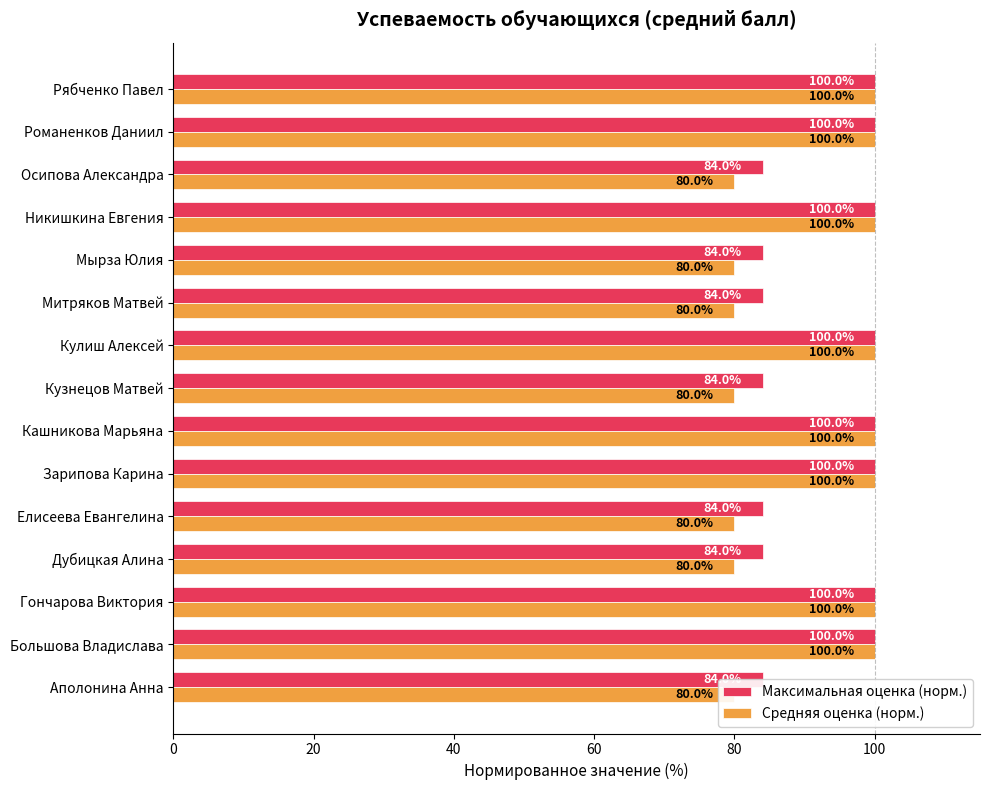

List the series in order of their peak value, highest first.

Максимальная оценка (норм.), Средняя оценка (норм.)